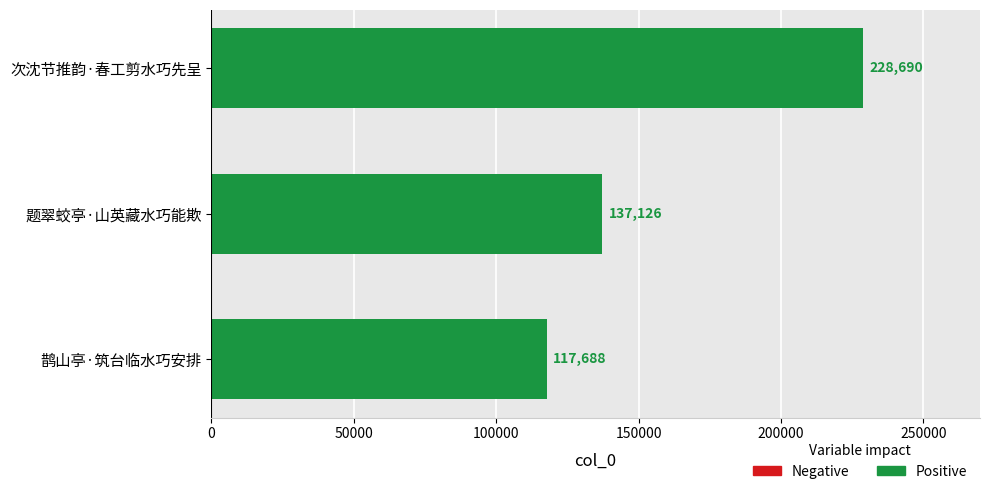

What is the average value?

161168